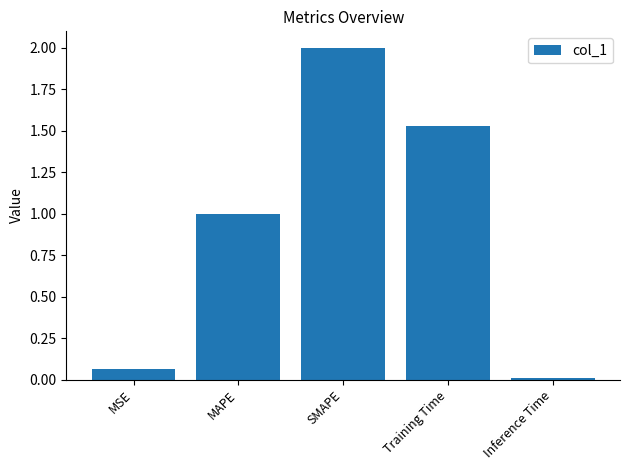

What position from the right is MSE?

5